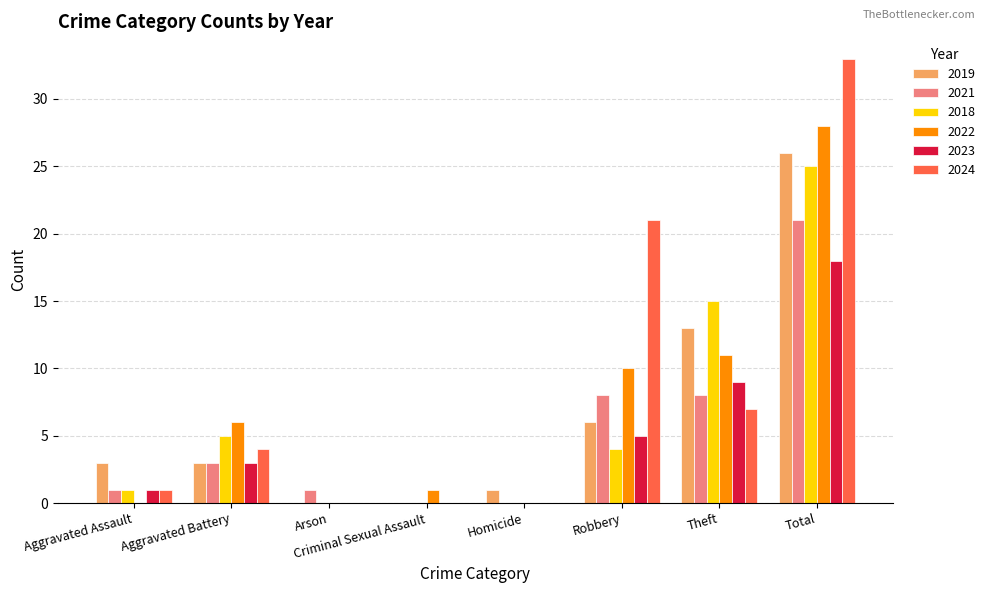

What is the sum of all 2023 values?

36